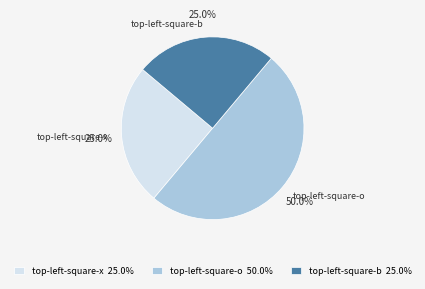

What is the largest slice in the pie chart?

top-left-square-o 50.0%